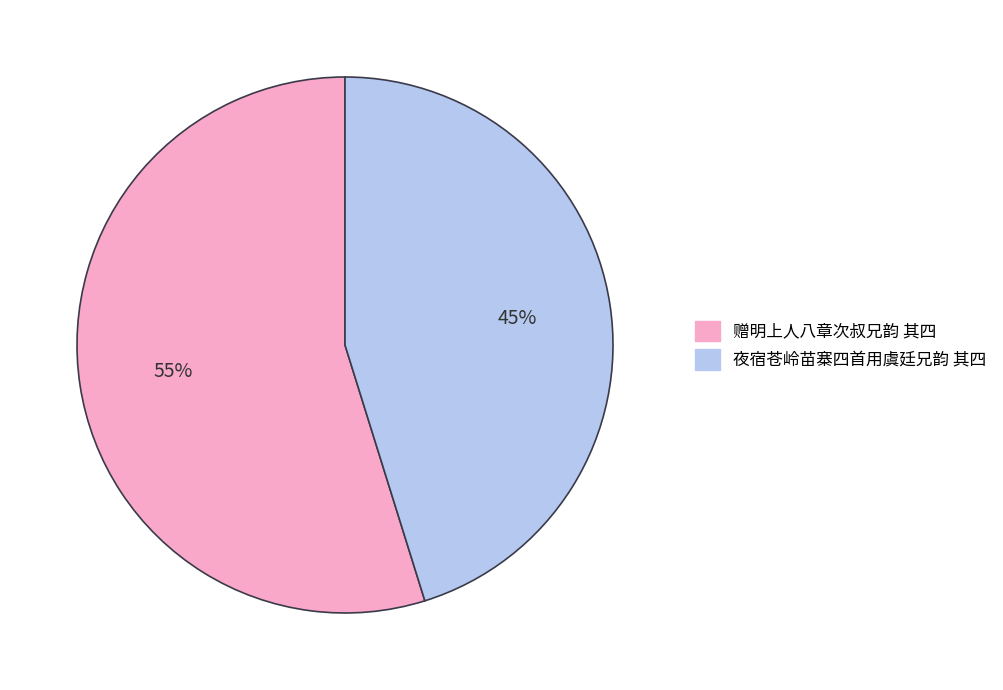

Does 夜宿苍岭苗寨四首用虞廷兄韵 其四 represent more than half of the total?

No